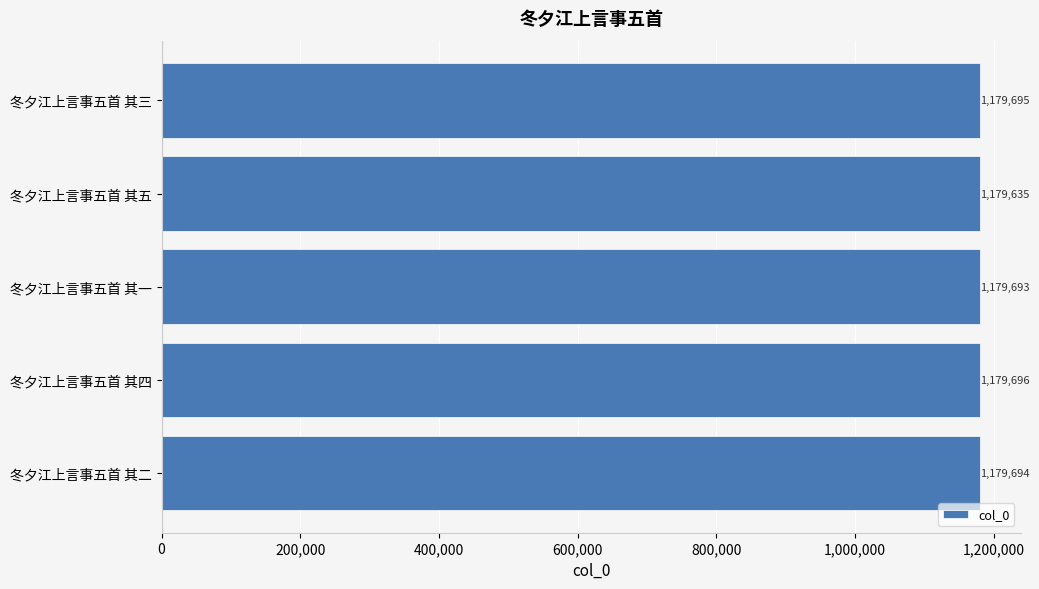

Where is the data nearest to the value 1179665?

冬夕江上言事五首 其一